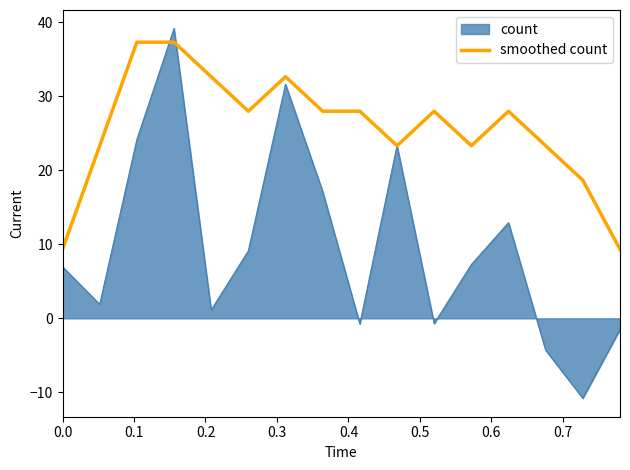

Which series has the widest spread of values?

count